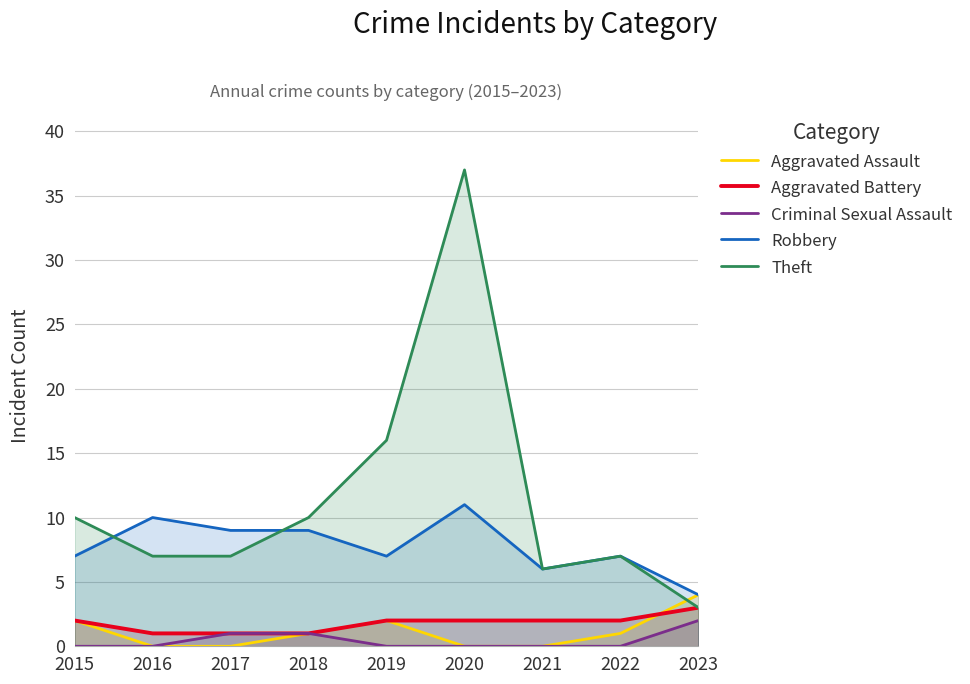

Reading left to right, list all the values displayed in this chart.

Aggravated Assault: 2	0	0	1	2	0	0	1	4
Aggravated Battery: 2	1	1	1	2	2	2	2	3
Criminal Sexual Assault: 0	0	1	1	0	0	0	0	2
Robbery: 7	10	9	9	7	11	6	7	4
Theft: 10	7	7	10	16	37	6	7	3